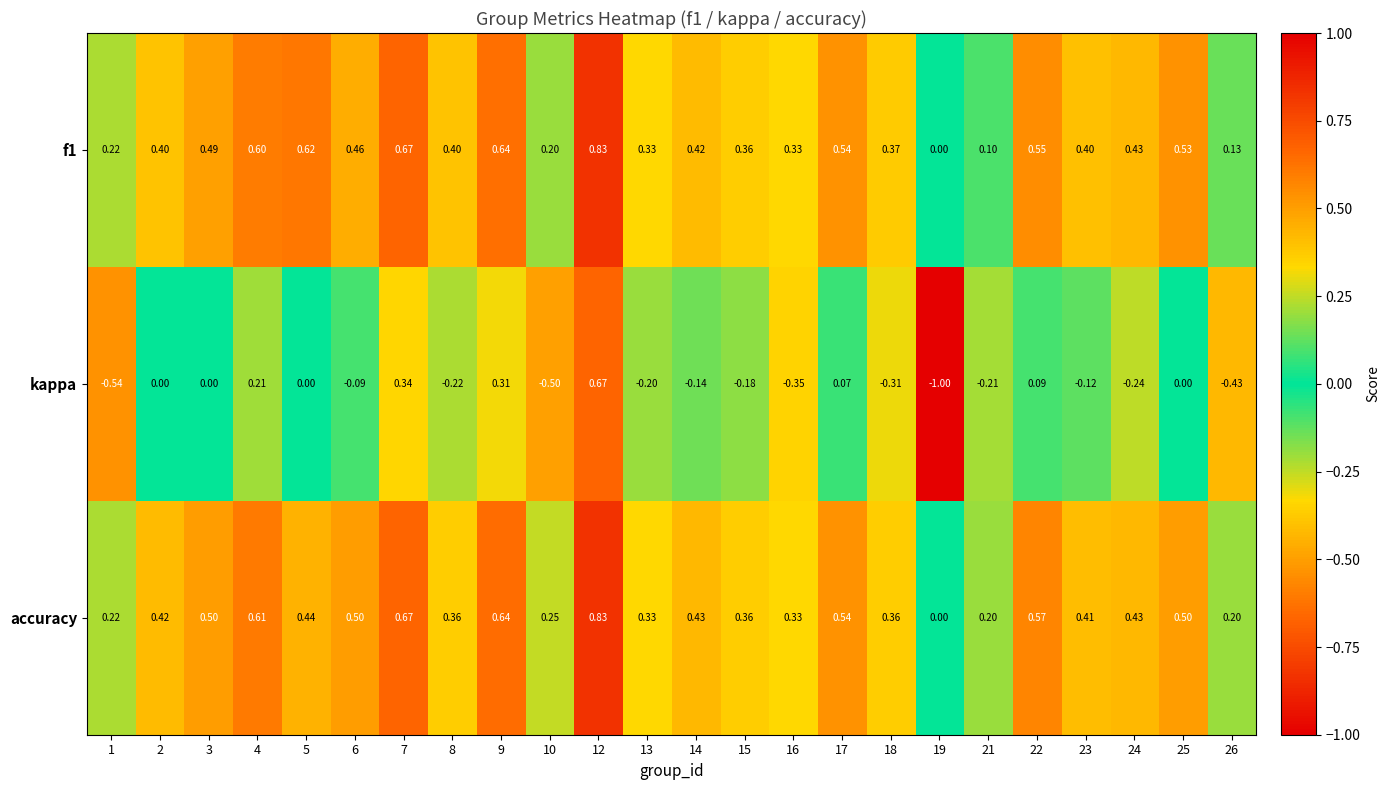

Which series changed the most between 15 and 23?

kappa